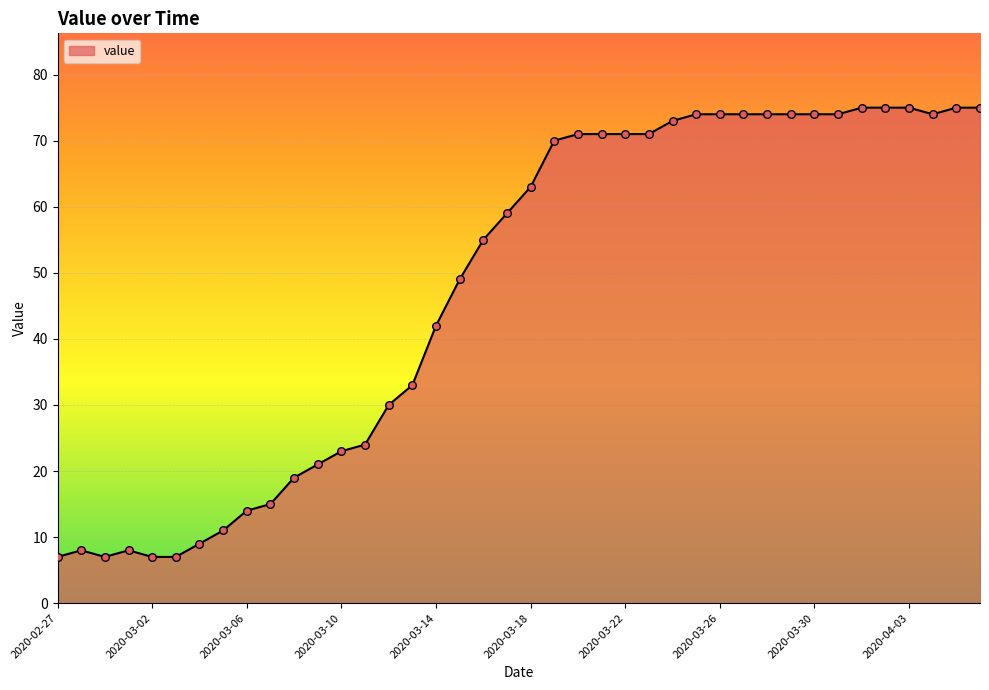

What is the maximum value shown in the chart?

75